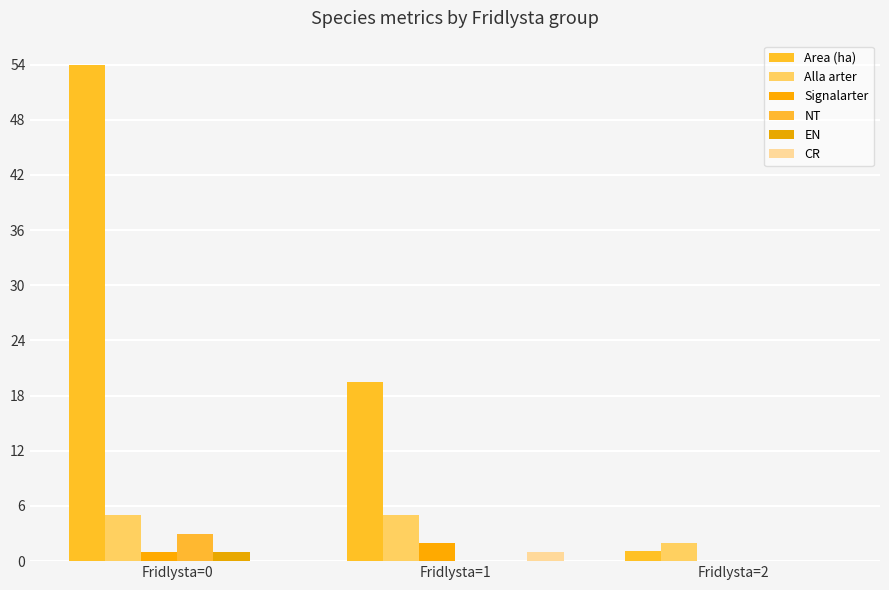

Between Fridlysta=0 and Fridlysta=2, which series saw the biggest shift?

Area (ha)